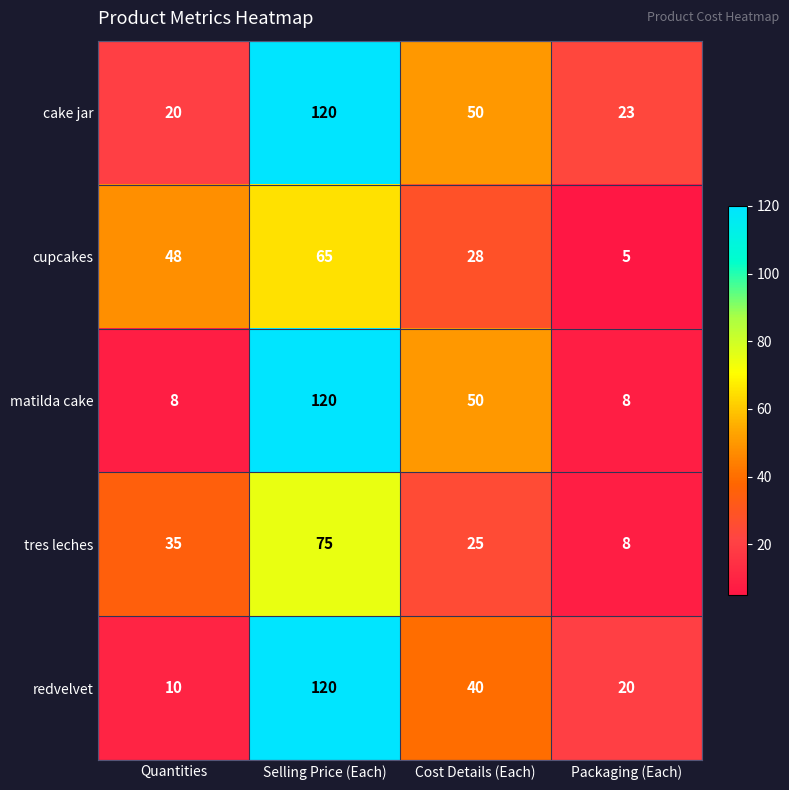

What is the spread (max minus min) of values at Packaging (Each)?

18